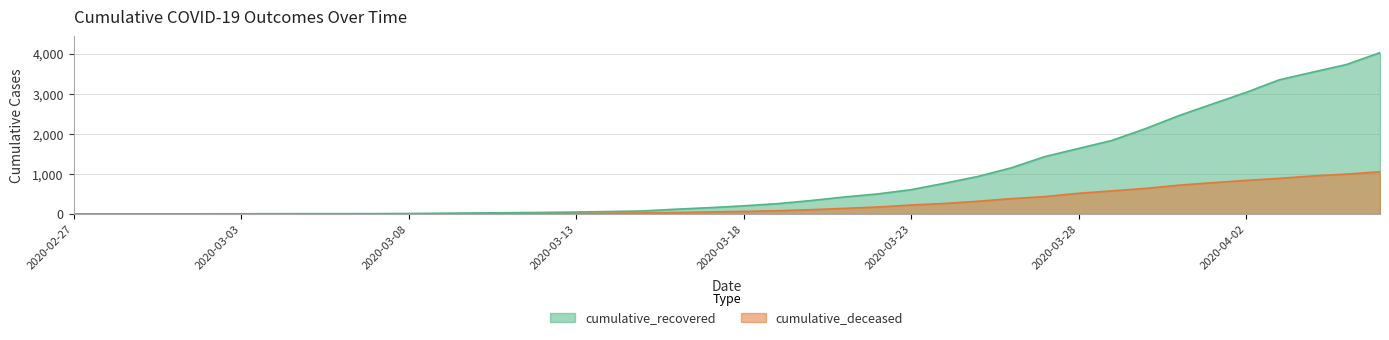

The value of cumulative_recovered at 2020-03-16 is 79. True or false?

False